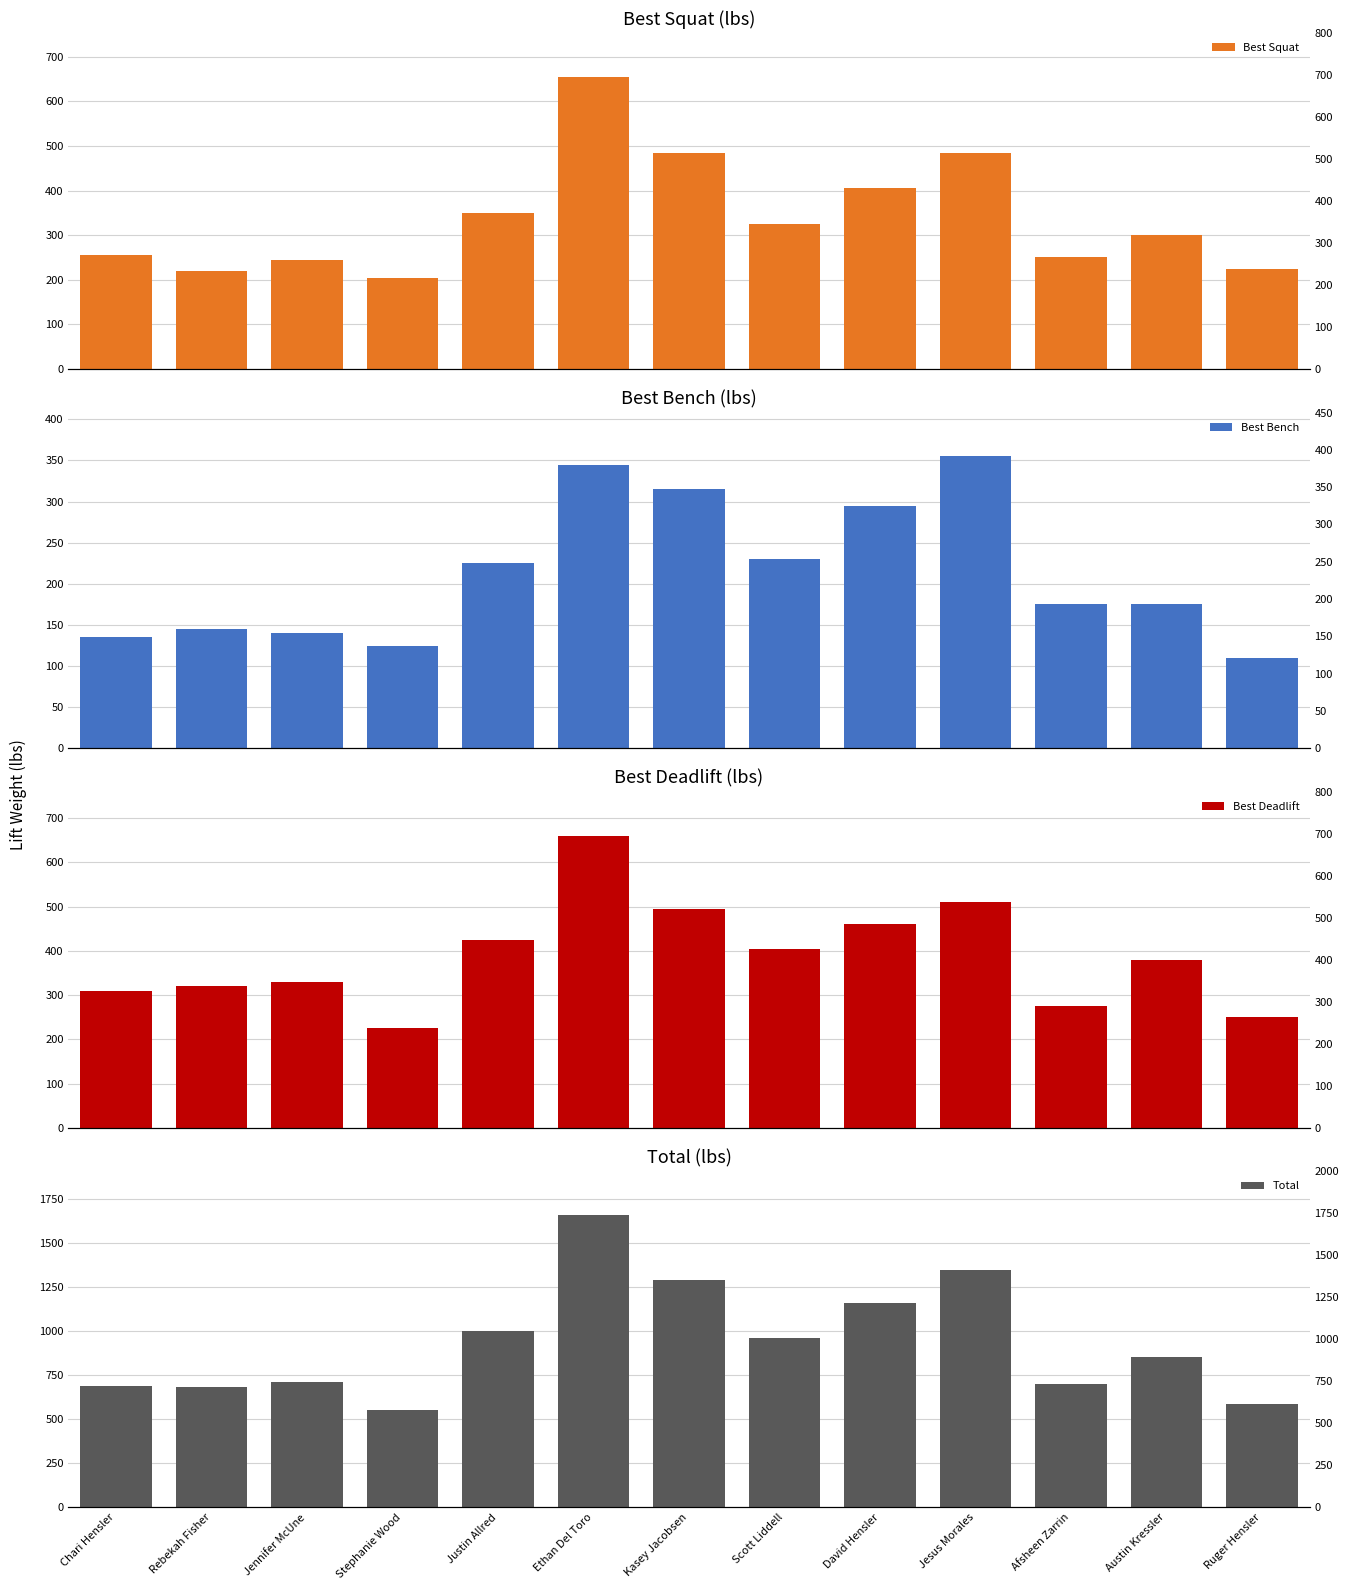

Are the bars horizontal?

No